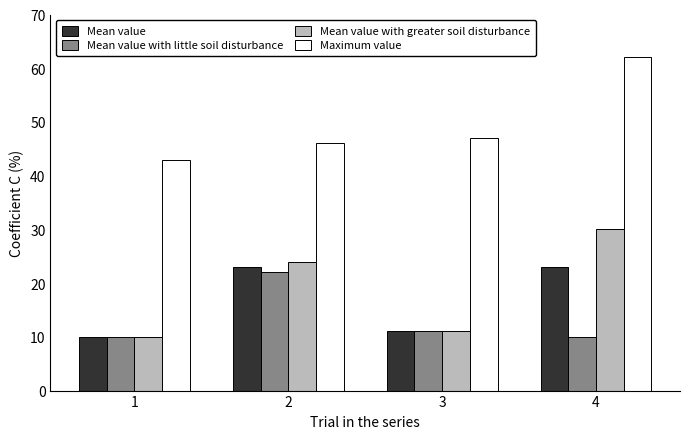

What is the greatest value displayed?

62